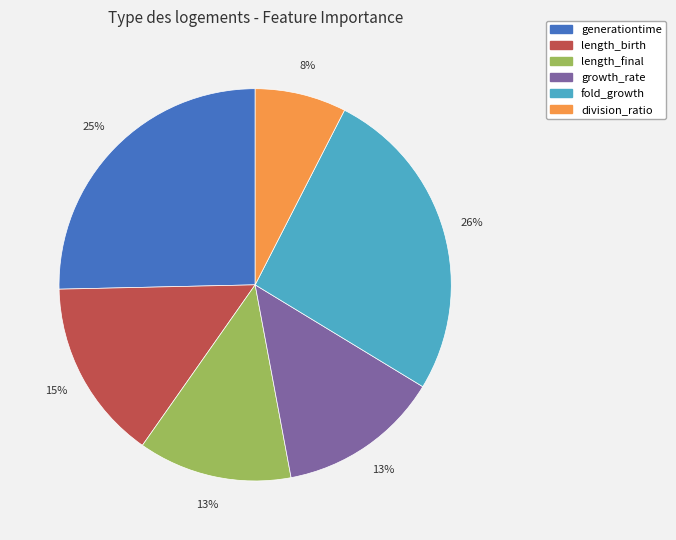

Is it true that generationtime is 25% of the pie?

True